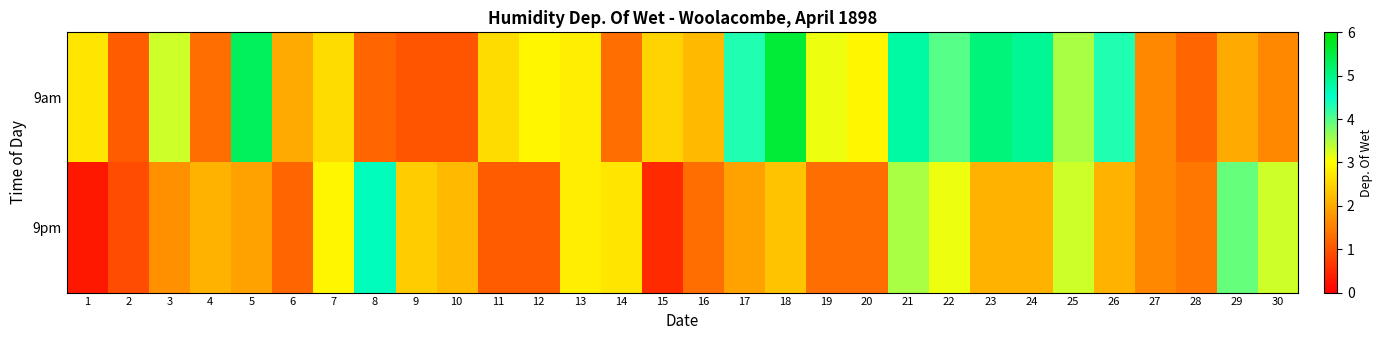

At how many categories does at least one series exceed 2?

26